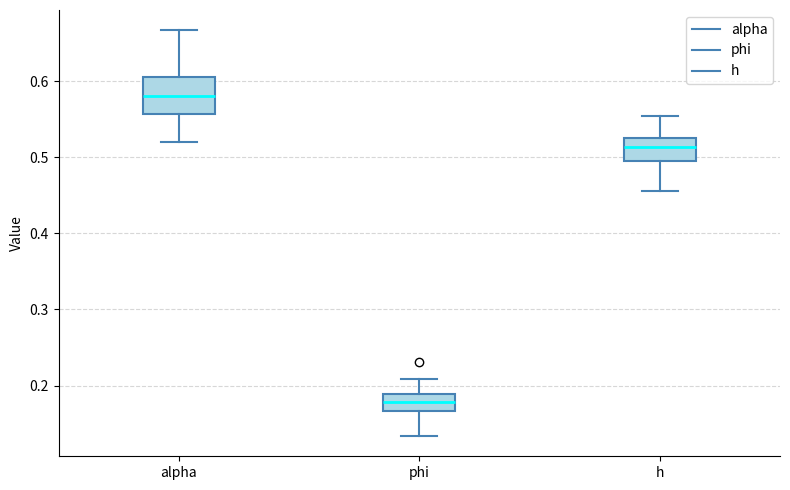

Where does the lower whisker of the box for h end on the y-axis? The values are not printed on the chart, so give them approximately, as read against the axis.

0.46